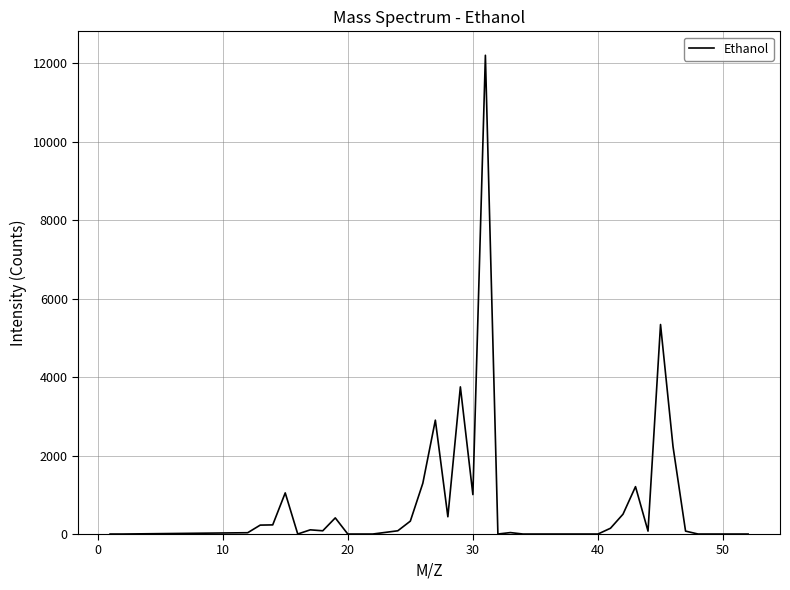

What is the greatest value displayed?

12197.6